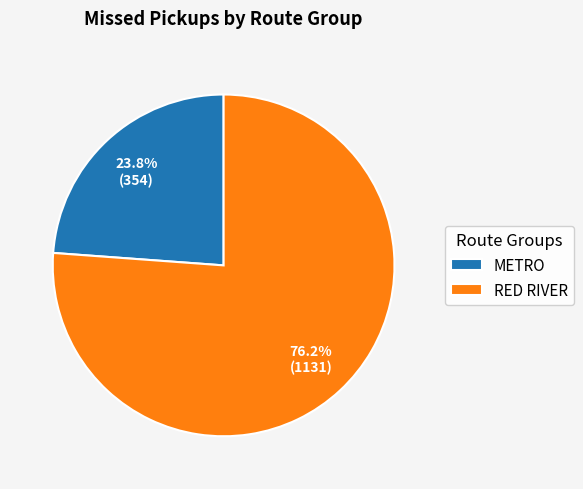

What is the largest slice in the pie chart?

RED RIVER